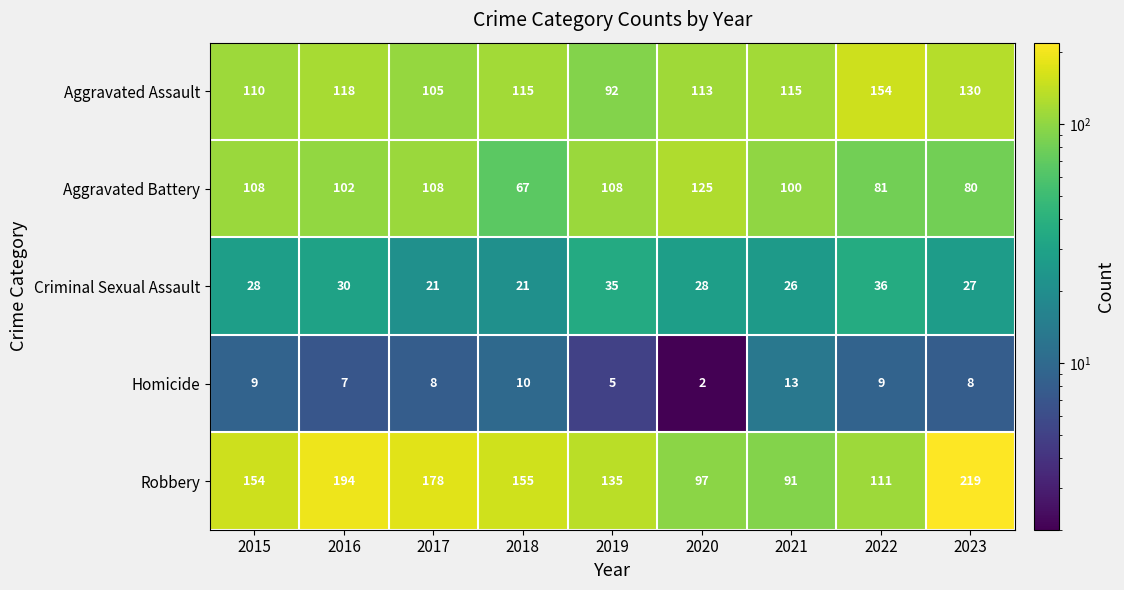

How many values in the Criminal Sexual Assault series are below 28?

4